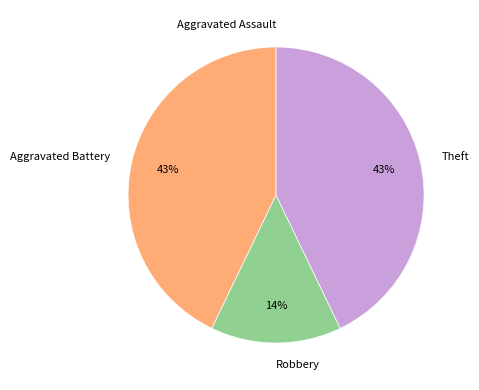

Do Theft and Aggravated Battery together represent more than half of the pie?

Yes